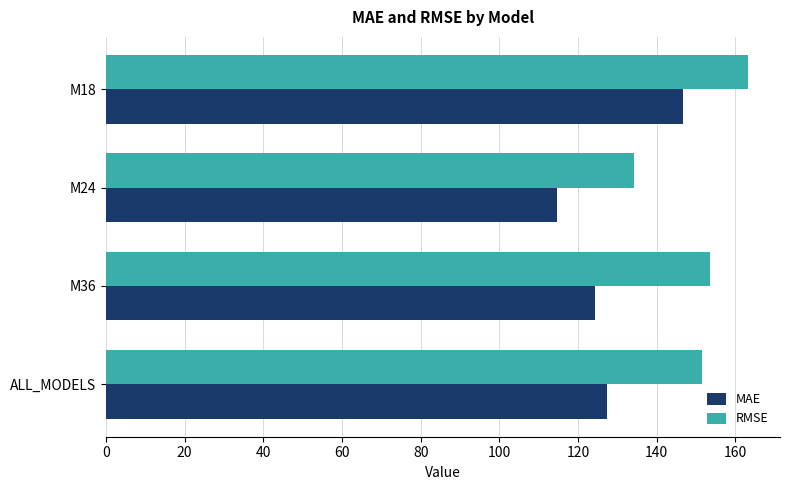

How many series are shown in this chart?

2